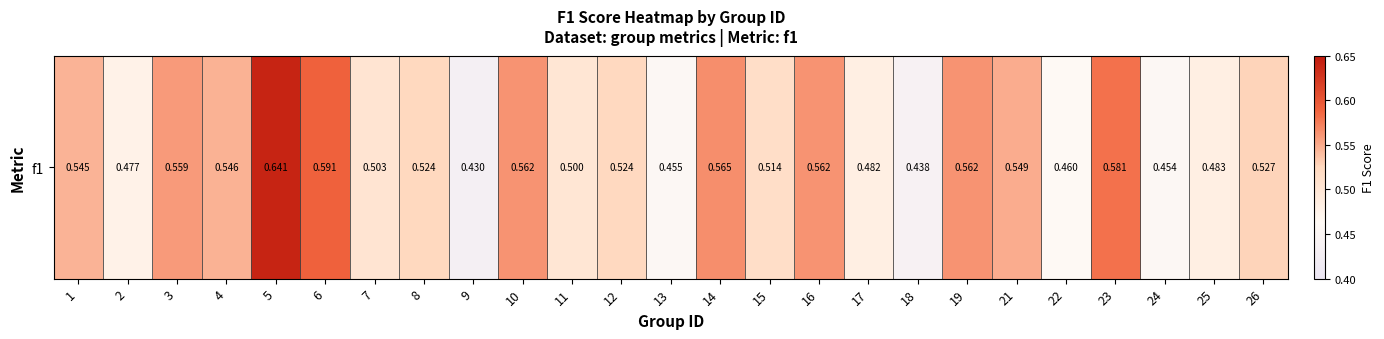

What is the difference between the maximum and second lowest values?

0.2